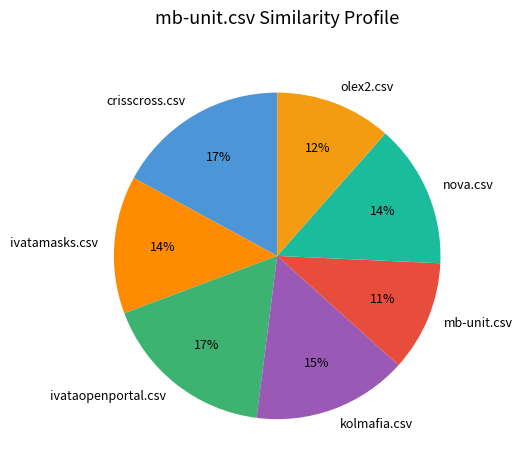

Between olex2.csv and ivatamasks.csv, which is larger?

ivatamasks.csv